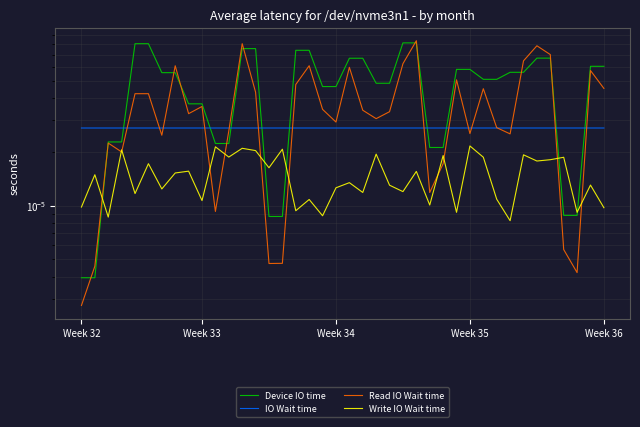

Count the Write IO Wait time values in the range 0 to 1.

40